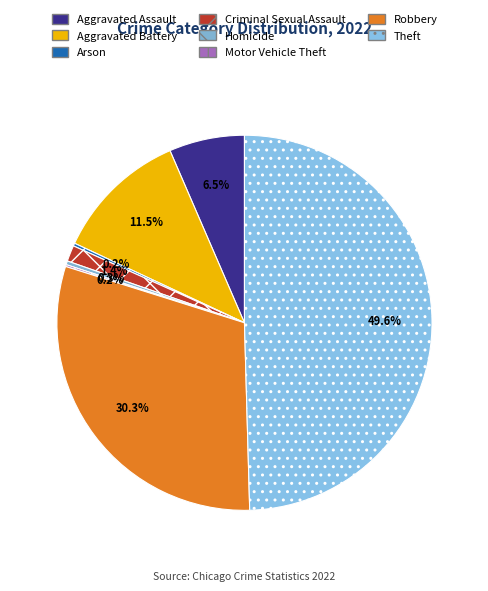

What percentage is the Aggravated Assault slice, to the nearest percent?

6%